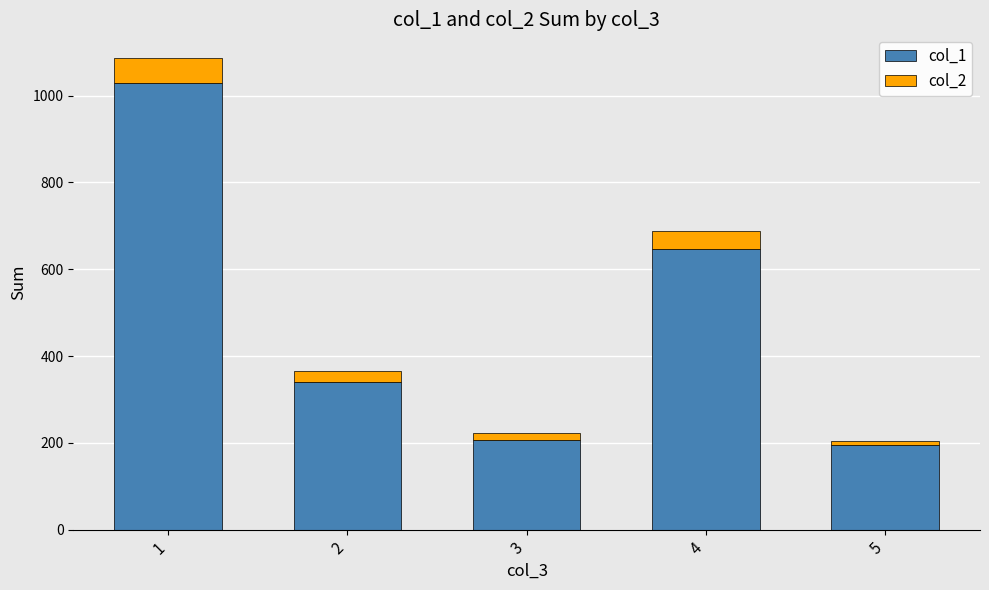

Is it true that col_1 equals 207 at 3?

True